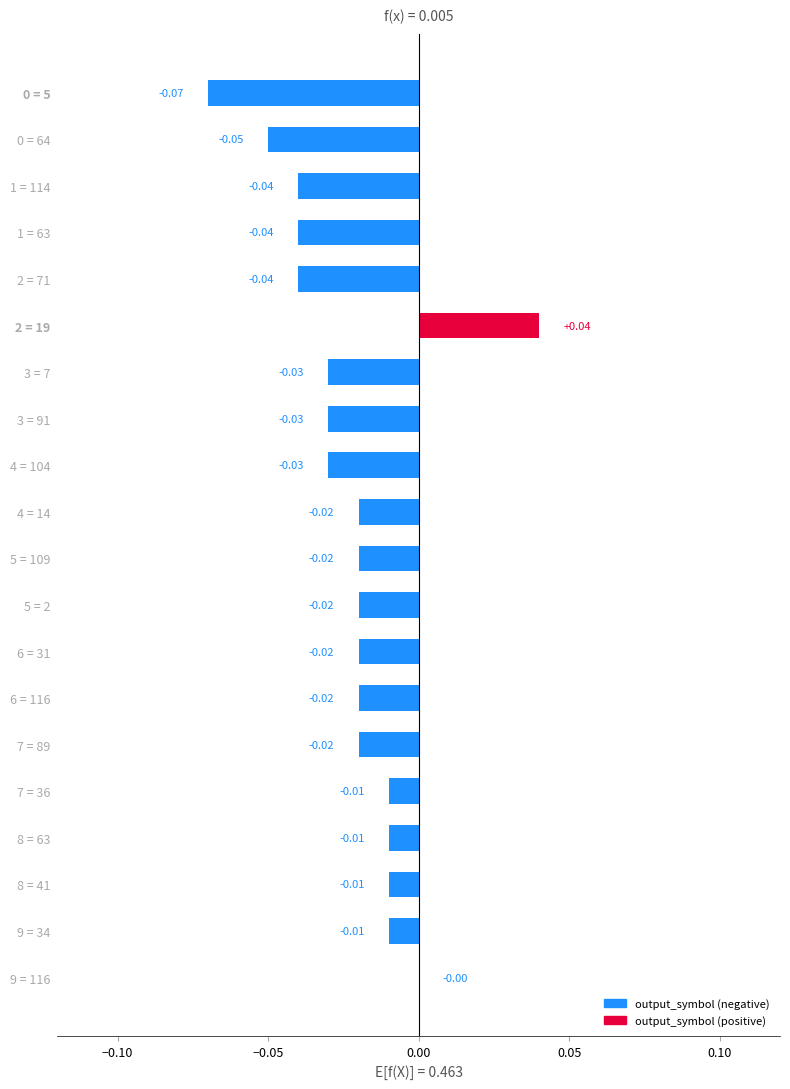

Between 8 = 41 and 4 = 14, which is larger?

8 = 41